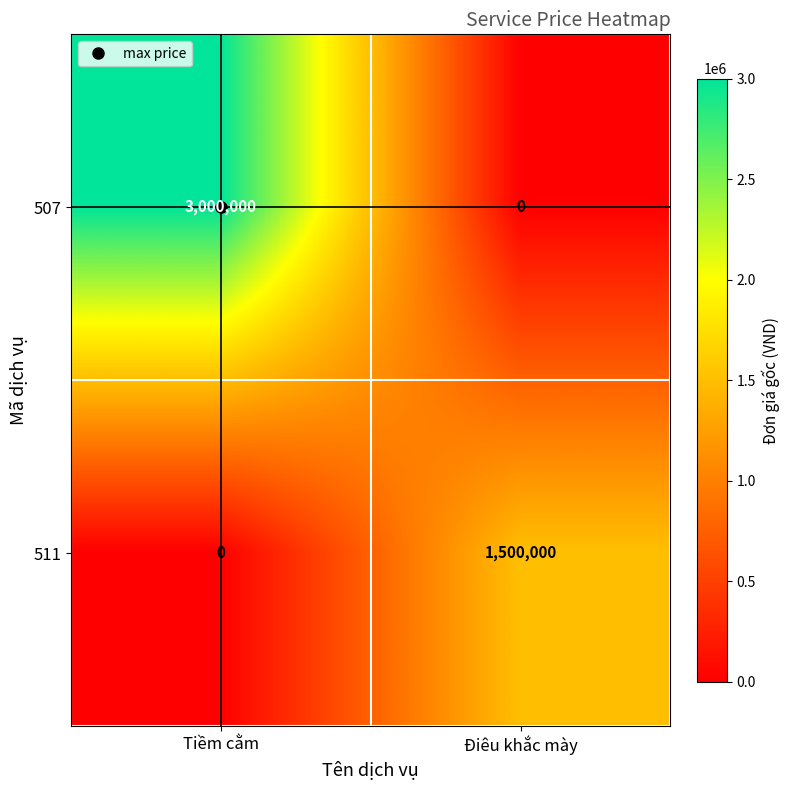

Is it true that 507 equals 3000000 at Tiềm cằm?

True